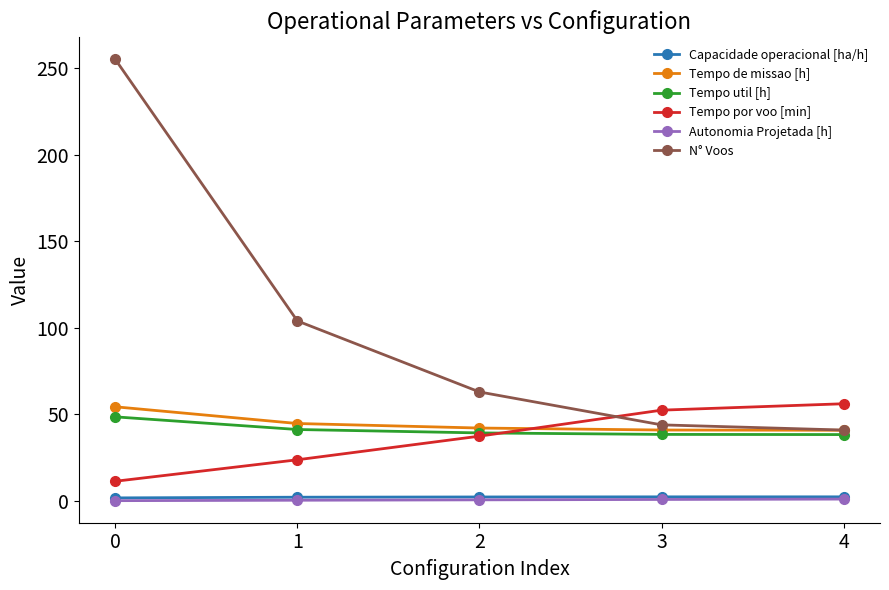

What is the value of the Tempo util [h] point at the 3rd from the left?

39.4